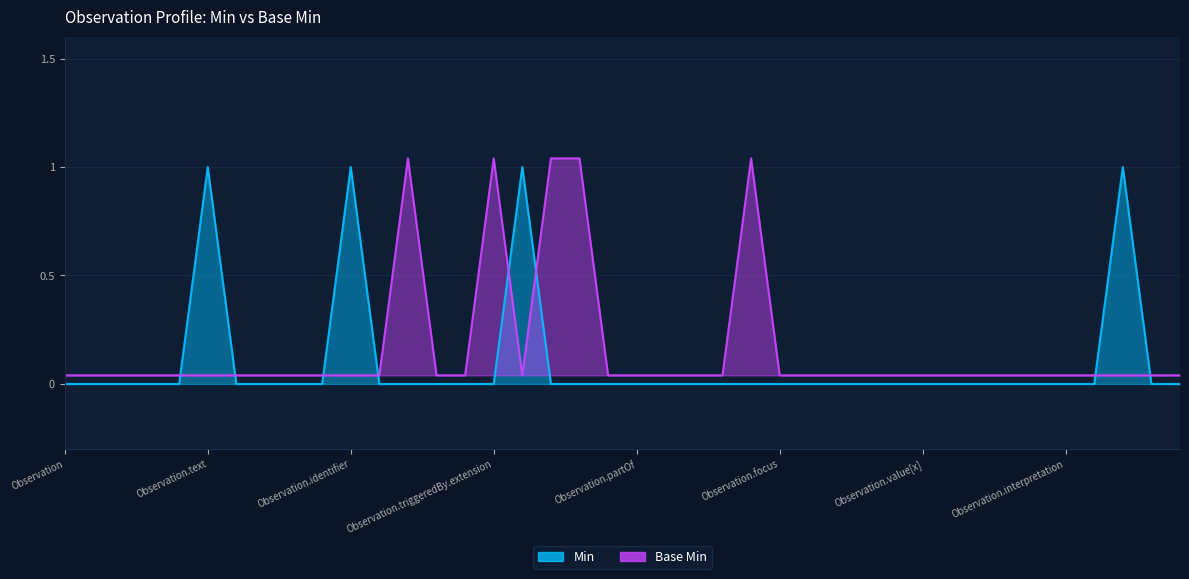

What are all the series names shown in the legend?

Min, Base Min